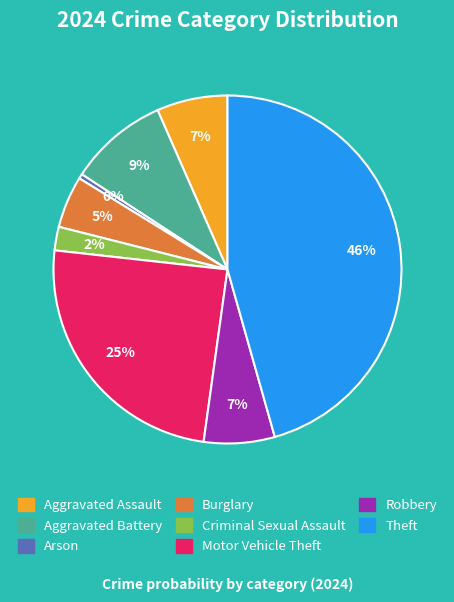

True or false: Motor Vehicle Theft accounts for 25% of the total.

True